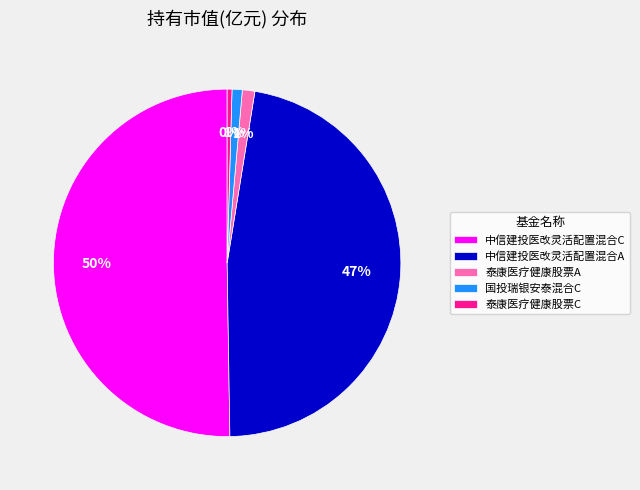

True or false: 泰康医疗健康股票A accounts for 13% of the total.

False